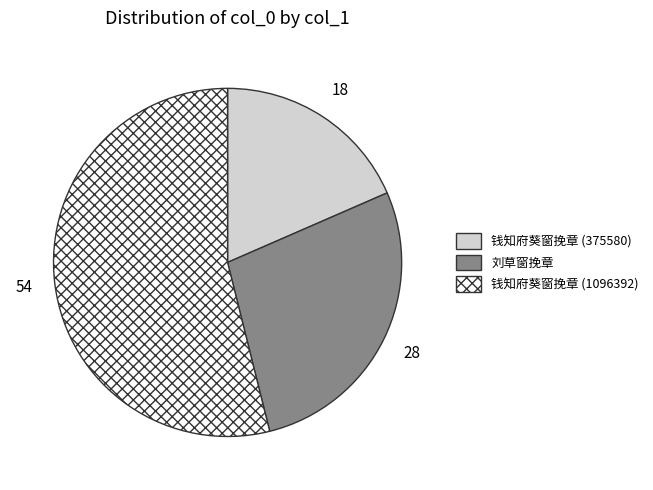

Combined, do 钱知府葵窗挽章 (1096392) and 钱知府葵窗挽章 (375580) account for over 50%?

Yes